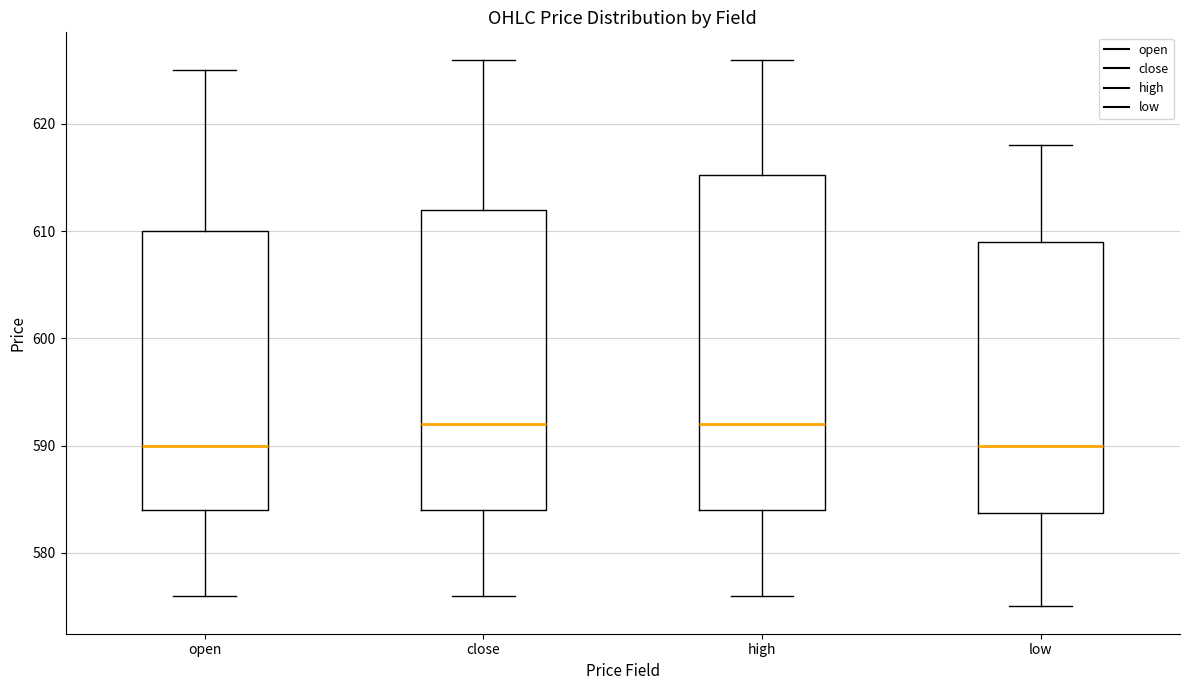

Reading left to right, transcribe this box plot: for each box, give where its median line is, the range the box spans, and where its two whiskers end, as read against the y-axis. The values are not printed on the chart, so give them approximately, as read against the axis.

open: median 590, box 584 to 610, whiskers 576 to 625
close: median 592, box 584 to 612, whiskers 576 to 626
high: median 592, box 584 to 615, whiskers 576 to 626
low: median 590, box 584 to 609, whiskers 575 to 618